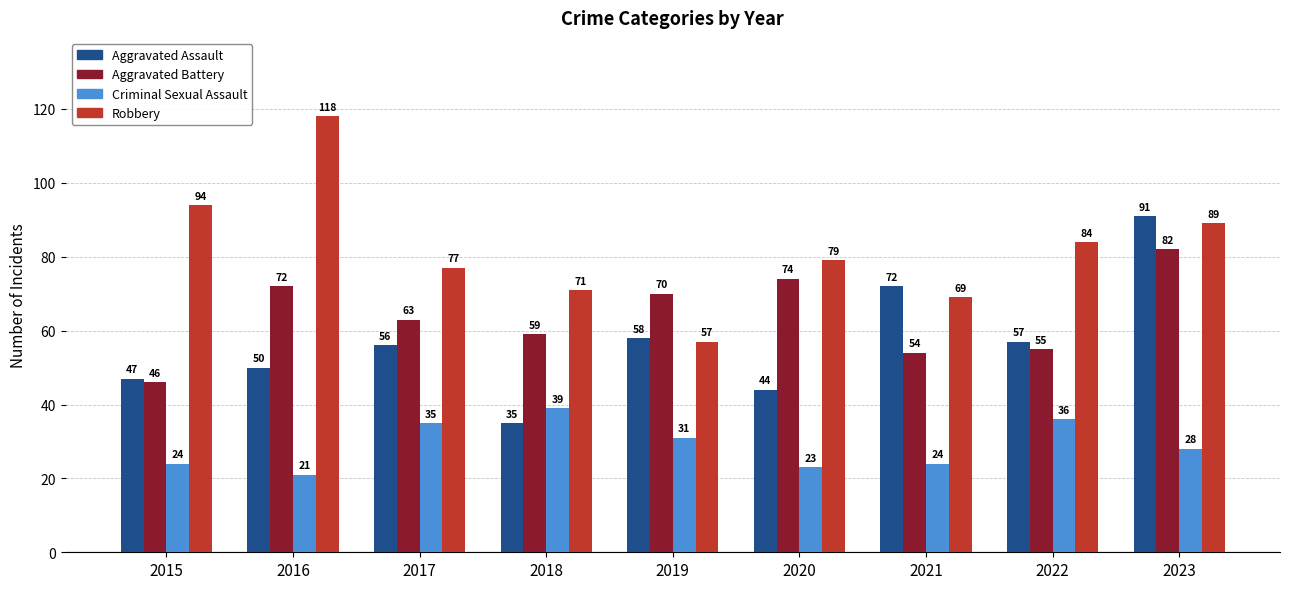

Reading left to right, extract all data points from this chart.

Aggravated Assault: 47	50	56	35	58	44	72	57	91
Aggravated Battery: 46	72	63	59	70	74	54	55	82
Criminal Sexual Assault: 24	21	35	39	31	23	24	36	28
Robbery: 94	118	77	71	57	79	69	84	89